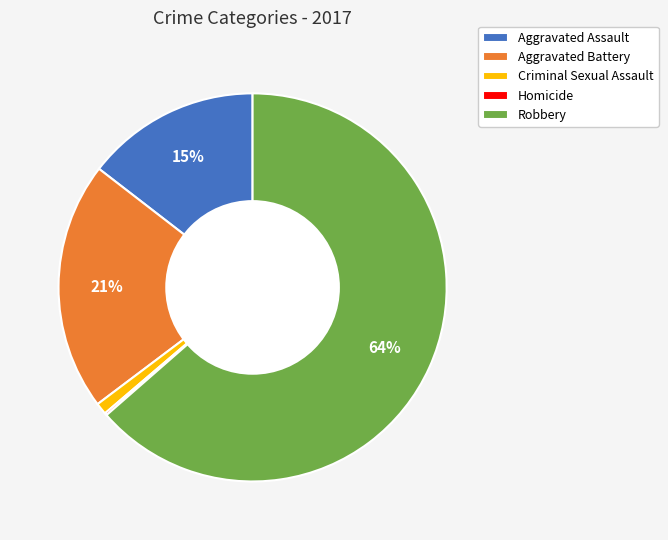

To the nearest percent, what percentage of the pie is Aggravated Assault?

15%